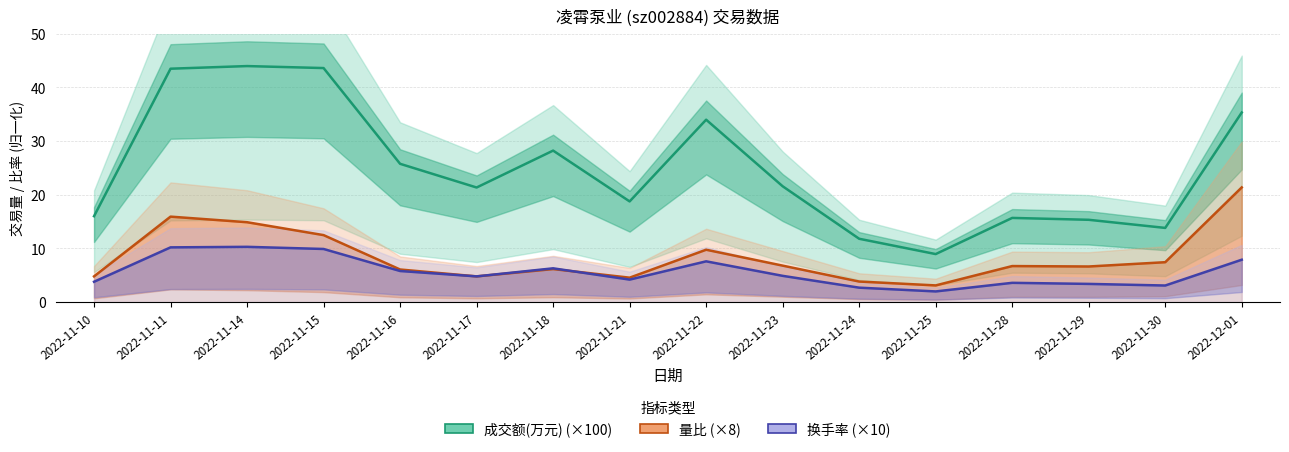

Where does the 成交额(万元) (×100) series first go above 21?

2022-11-11